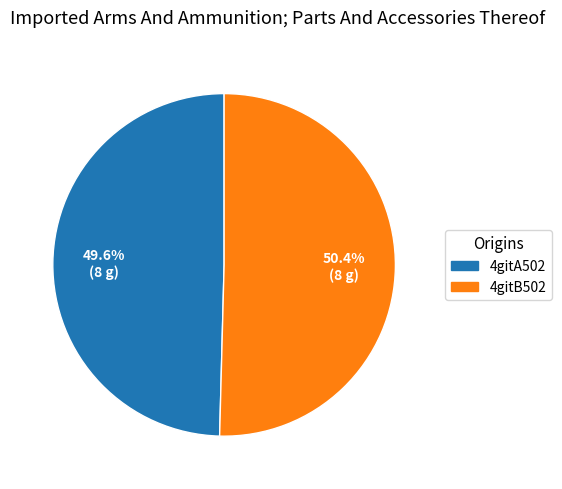

How many slices are in this pie chart?

2